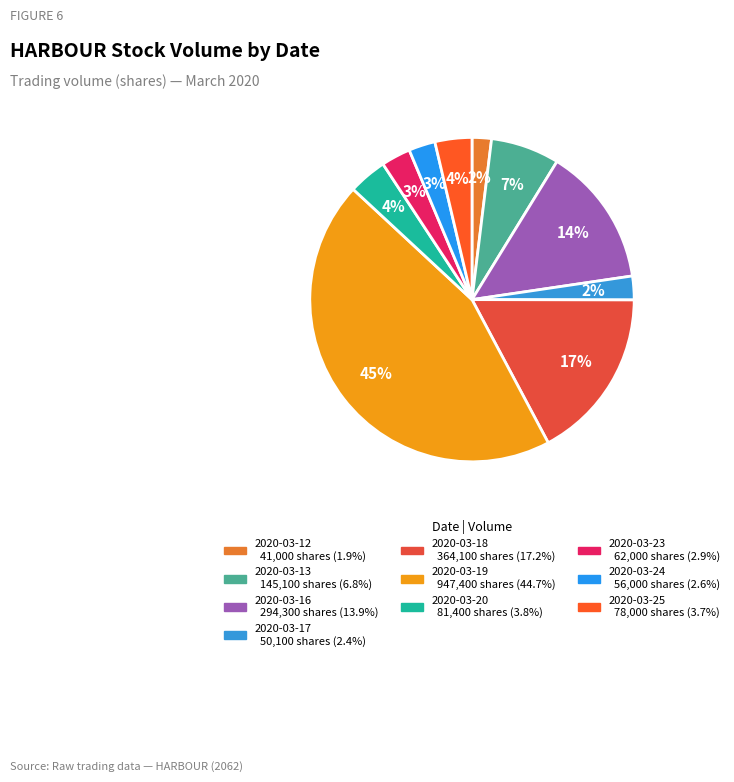

How many segments does this pie chart have?

10